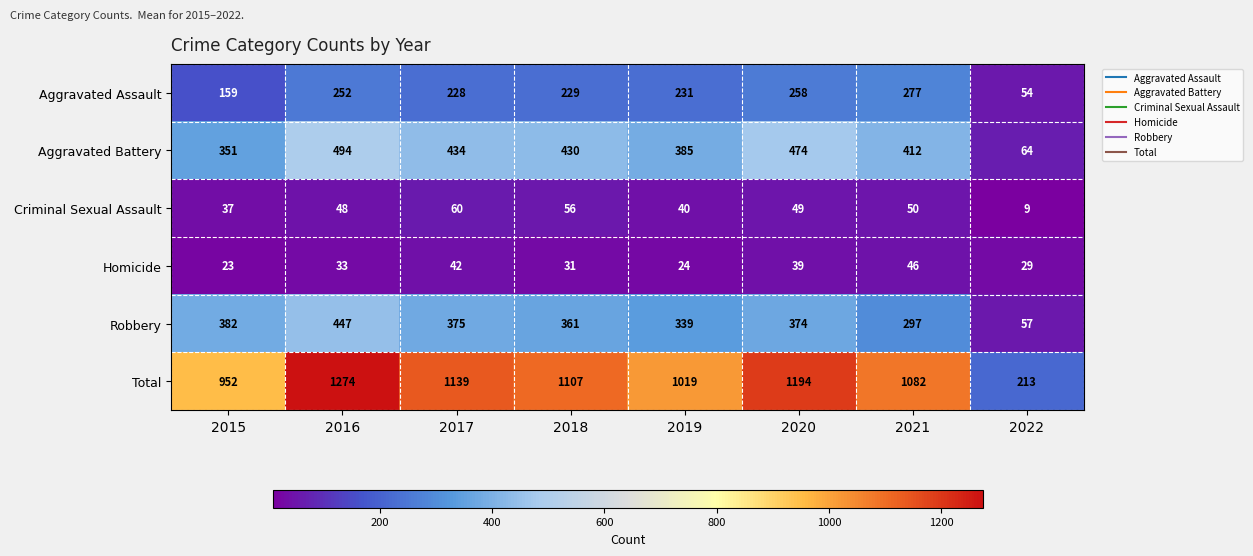

Where does the Aggravated Assault series first go above 231?

2016